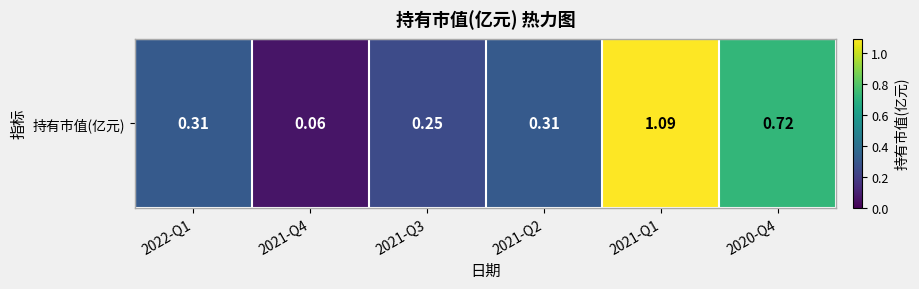

List the labels in order of value, largest first.

2021-Q1, 2020-Q4, 2022-Q1, 2021-Q2, 2021-Q3, 2021-Q4